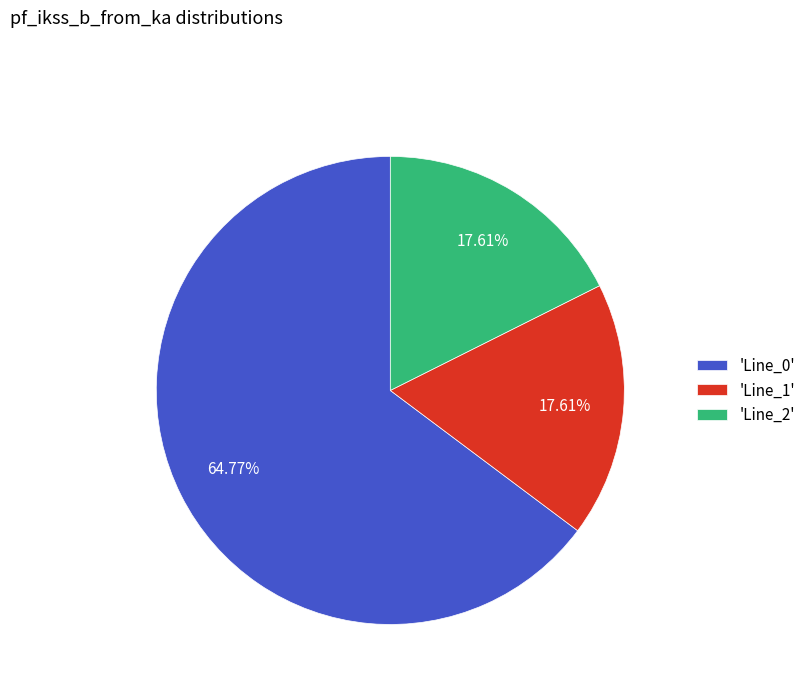

Does 'Line_1' represent more than half of the total?

No